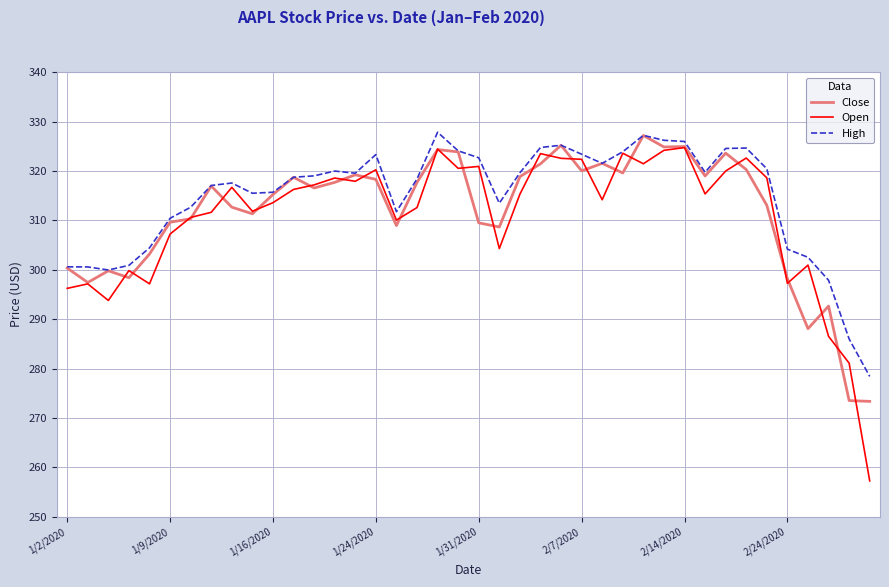

What is the highest value of the Close series?

327.2